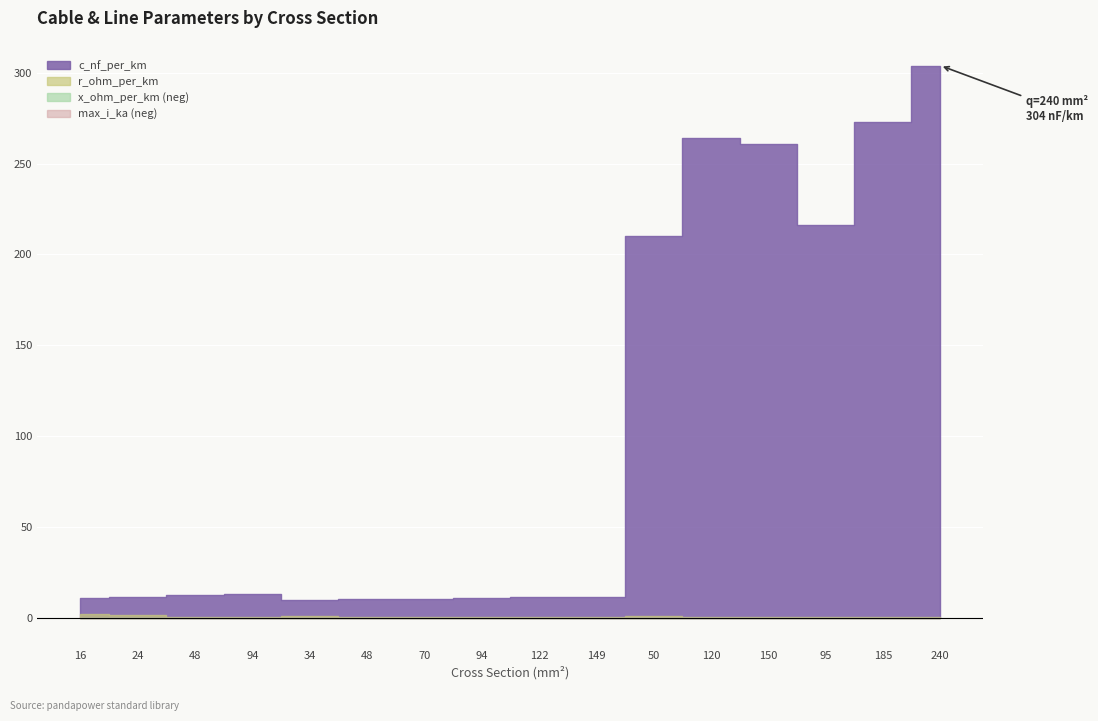

Which has a higher value, 95 or 34?

95